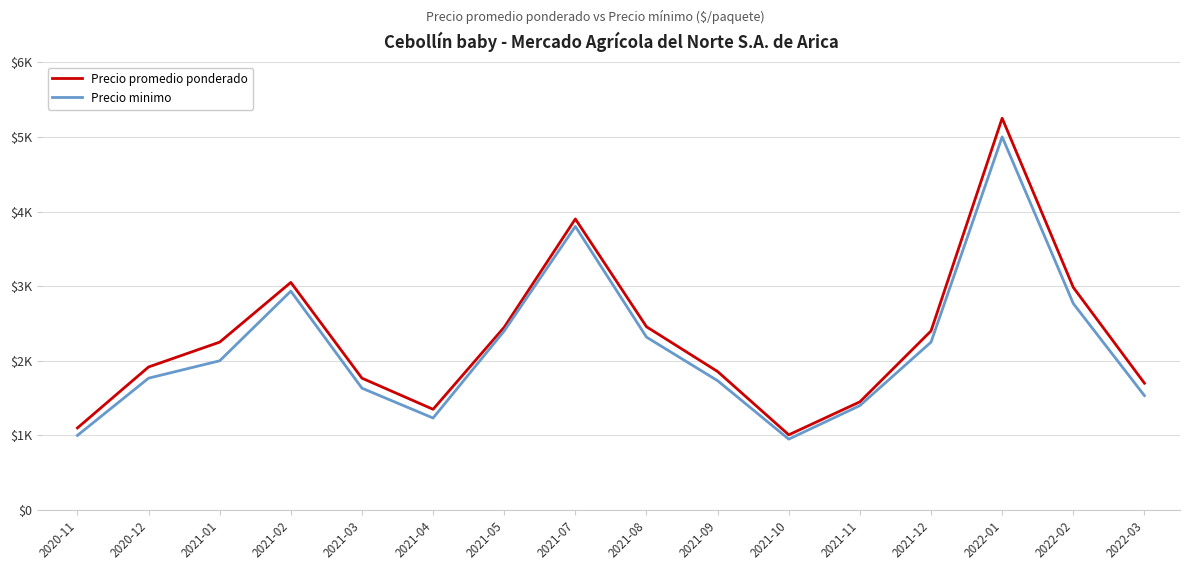

What is the sum of the Precio minimo values at 2021-12 and 2021-11?

3650